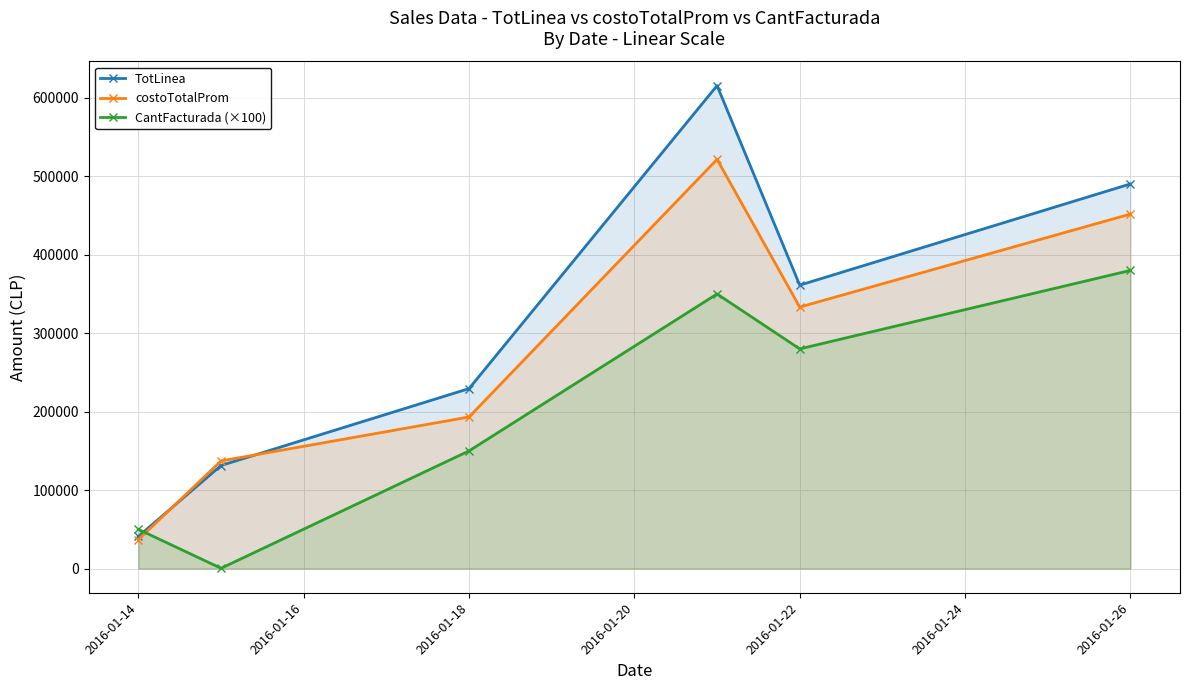

What is the value of the costoTotalProm point at the 3rd from the left?

193200